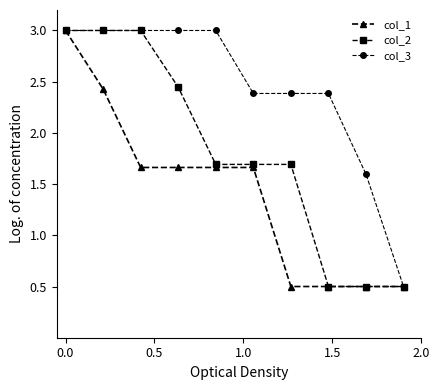

List the series in order of their overall mean, highest first.

col_3, col_2, col_1